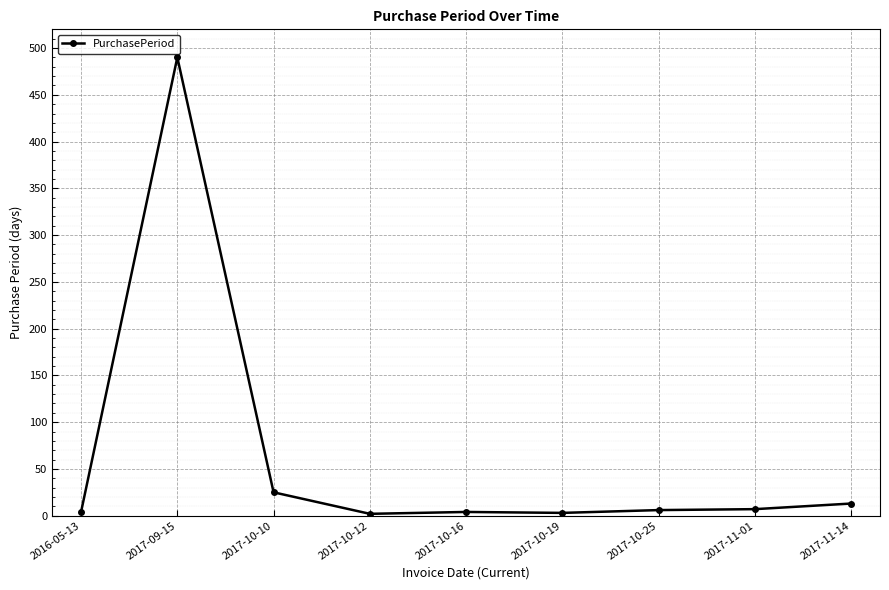

How many series are shown in this chart?

1